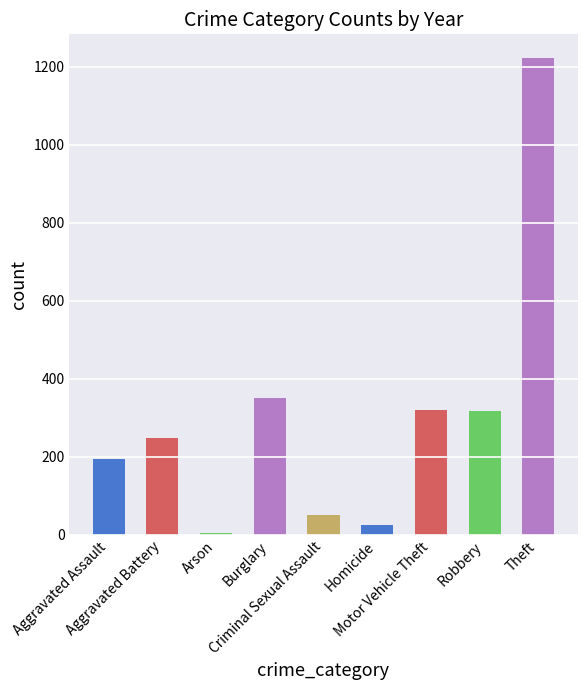

What is the maximum value shown in the chart?

1222